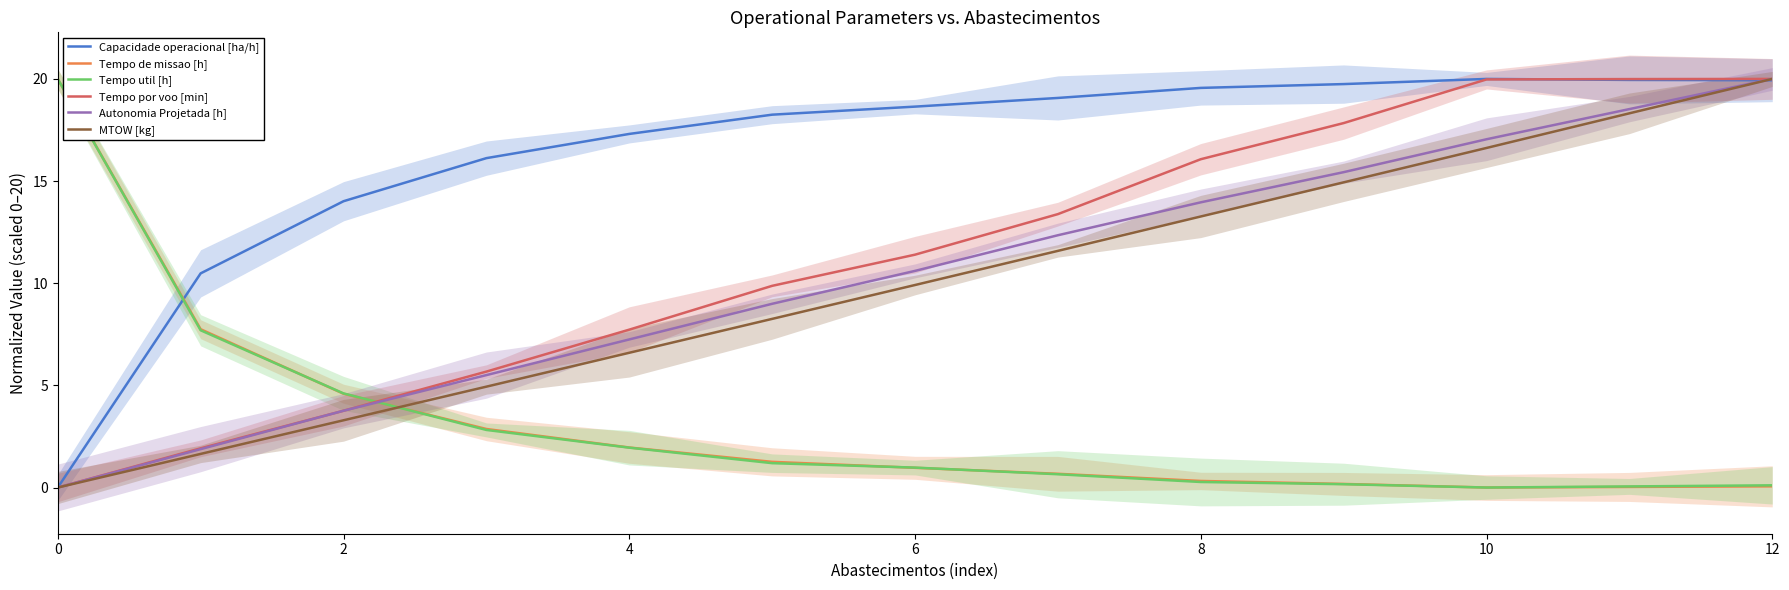

The value of Tempo por voo [min] at 8 is 9.3. True or false?

False